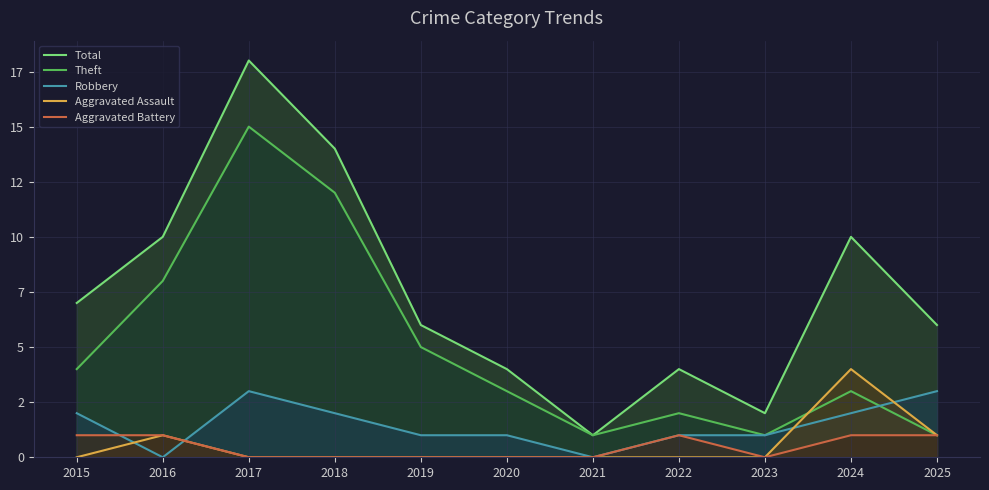

What is the value of the Robbery point at the 1st from the left?

2